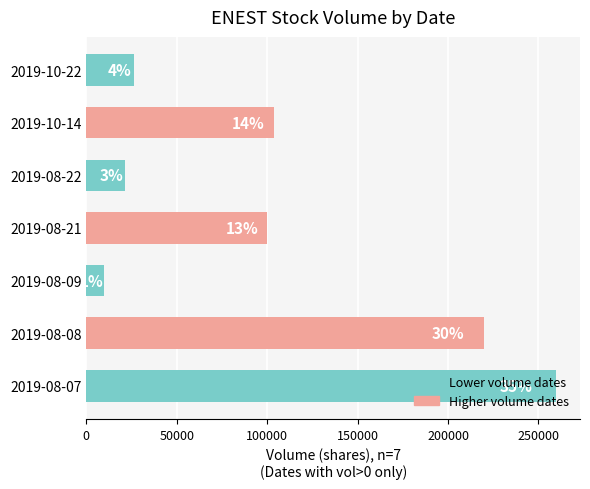

What is the sum of all values?

741400